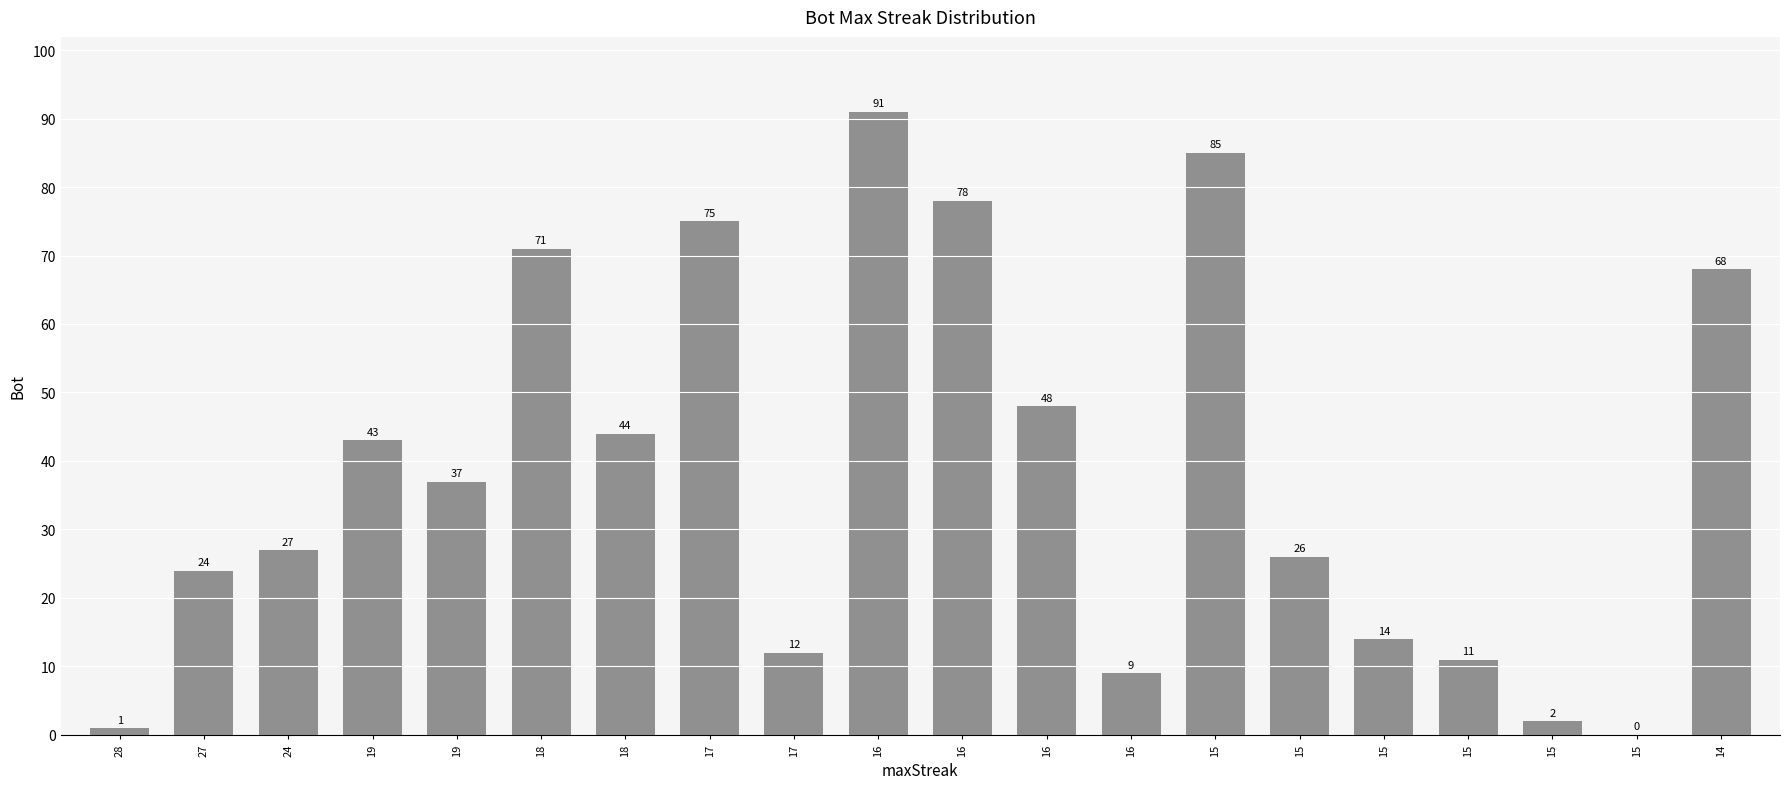

Where is the data nearest to the value 45?

18